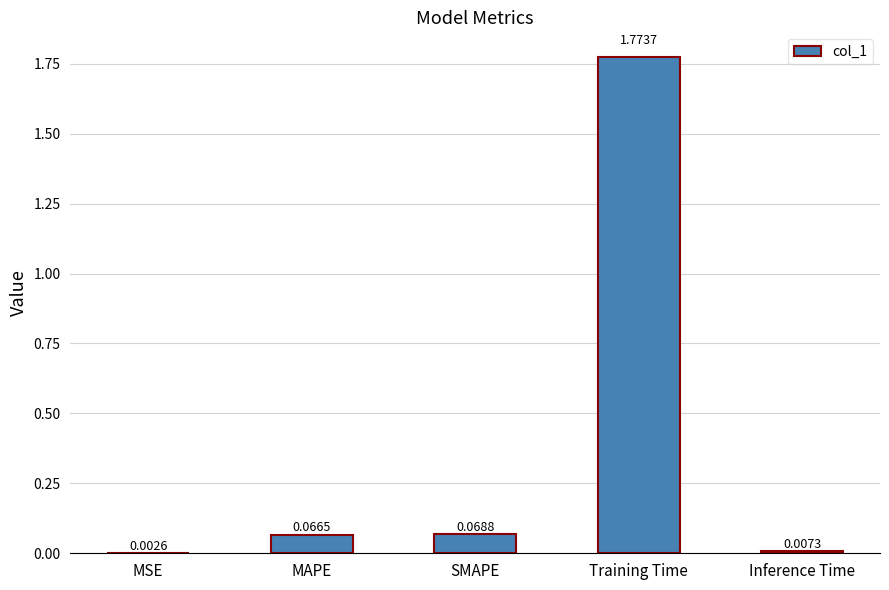

What is the sum of all values?

1.9